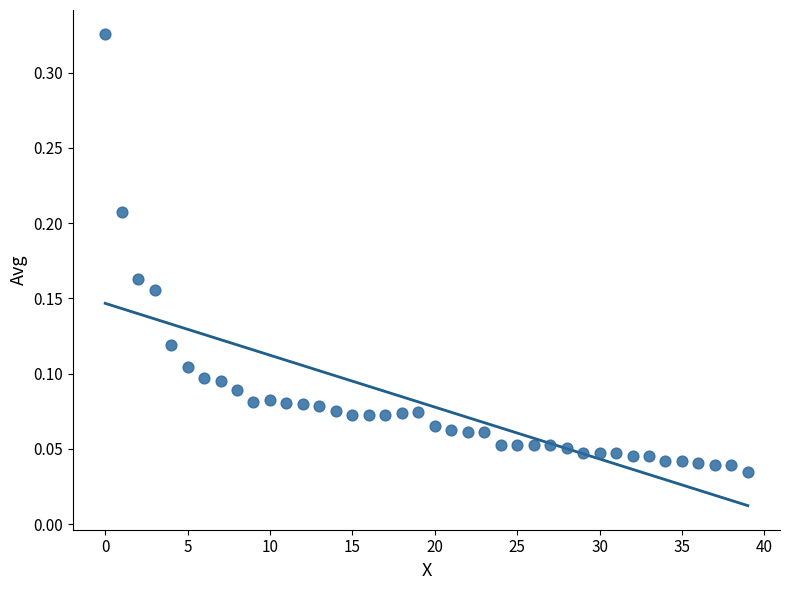

How many data points are displayed?

40